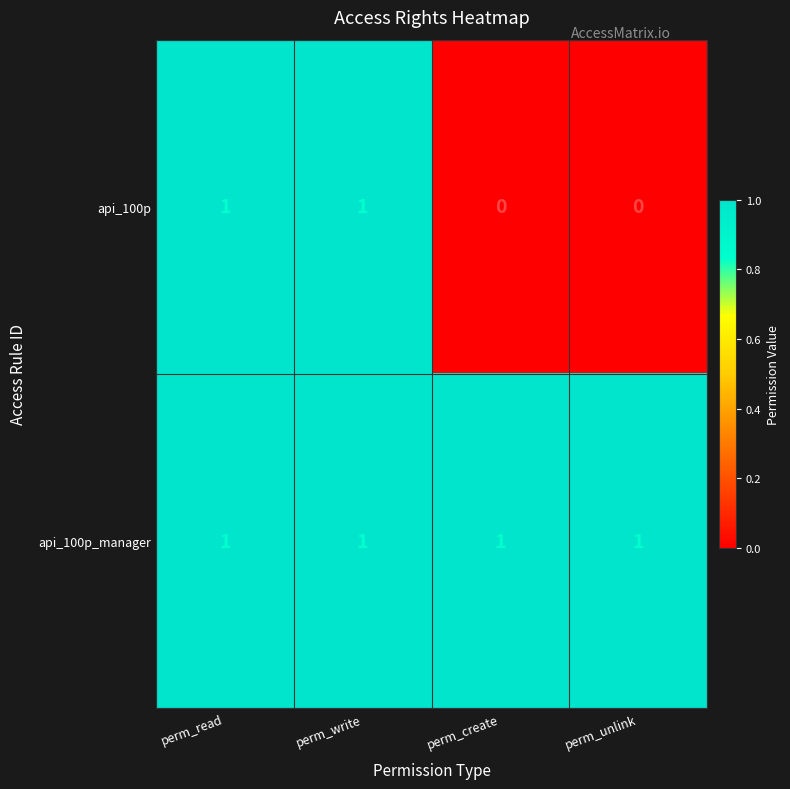

Which series has the largest total across all categories?

api_100p_manager